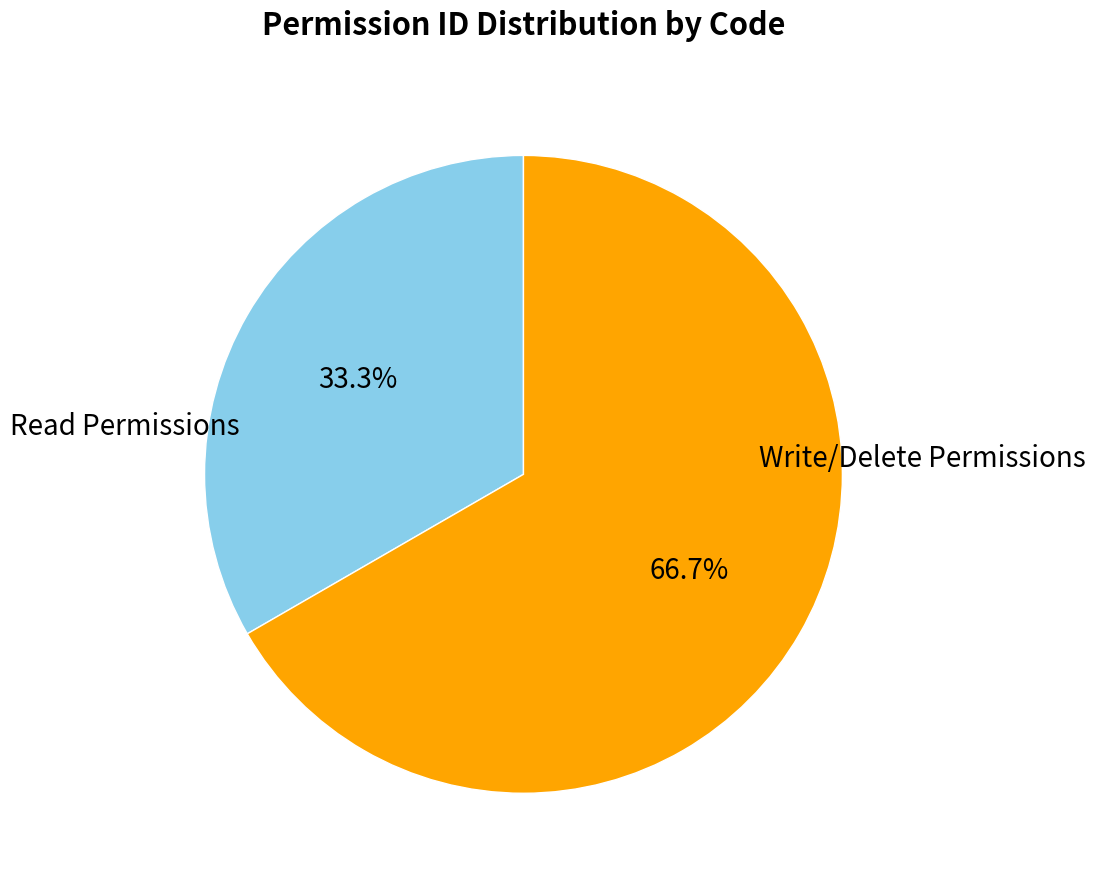

Is there any slice that represents more than half of the pie?

Yes